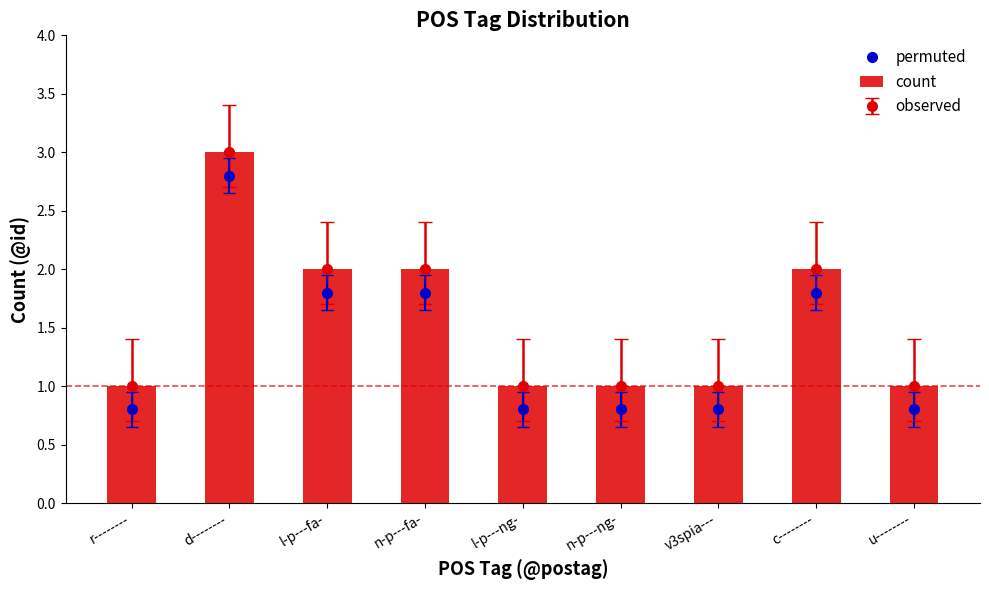

The permuted series shows 1.4 at r--------. True or false?

False